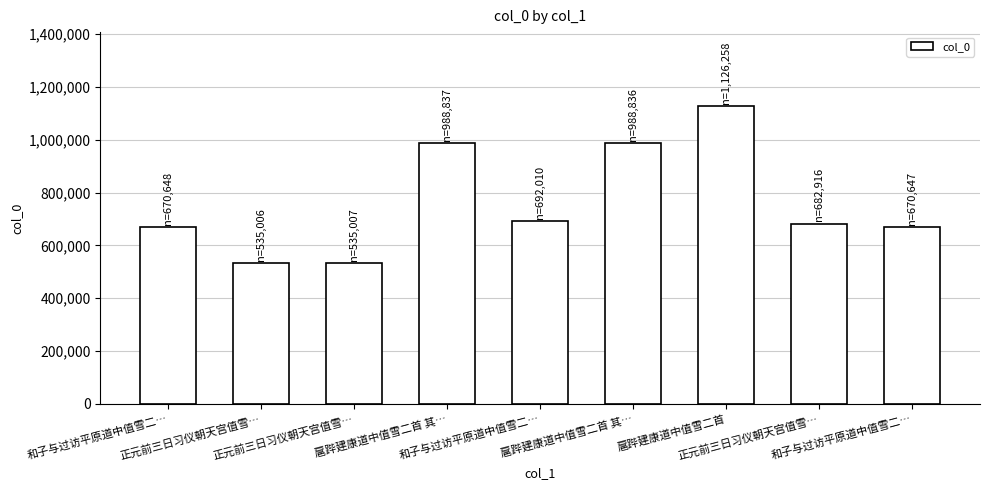

How many bars are there in total?

9